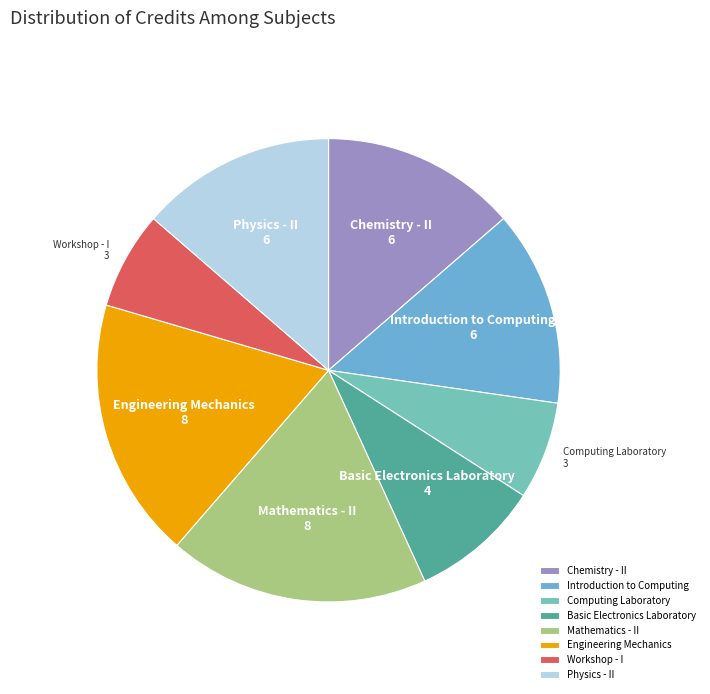

Which has a higher value, Physics - II or Engineering Mechanics?

Engineering Mechanics